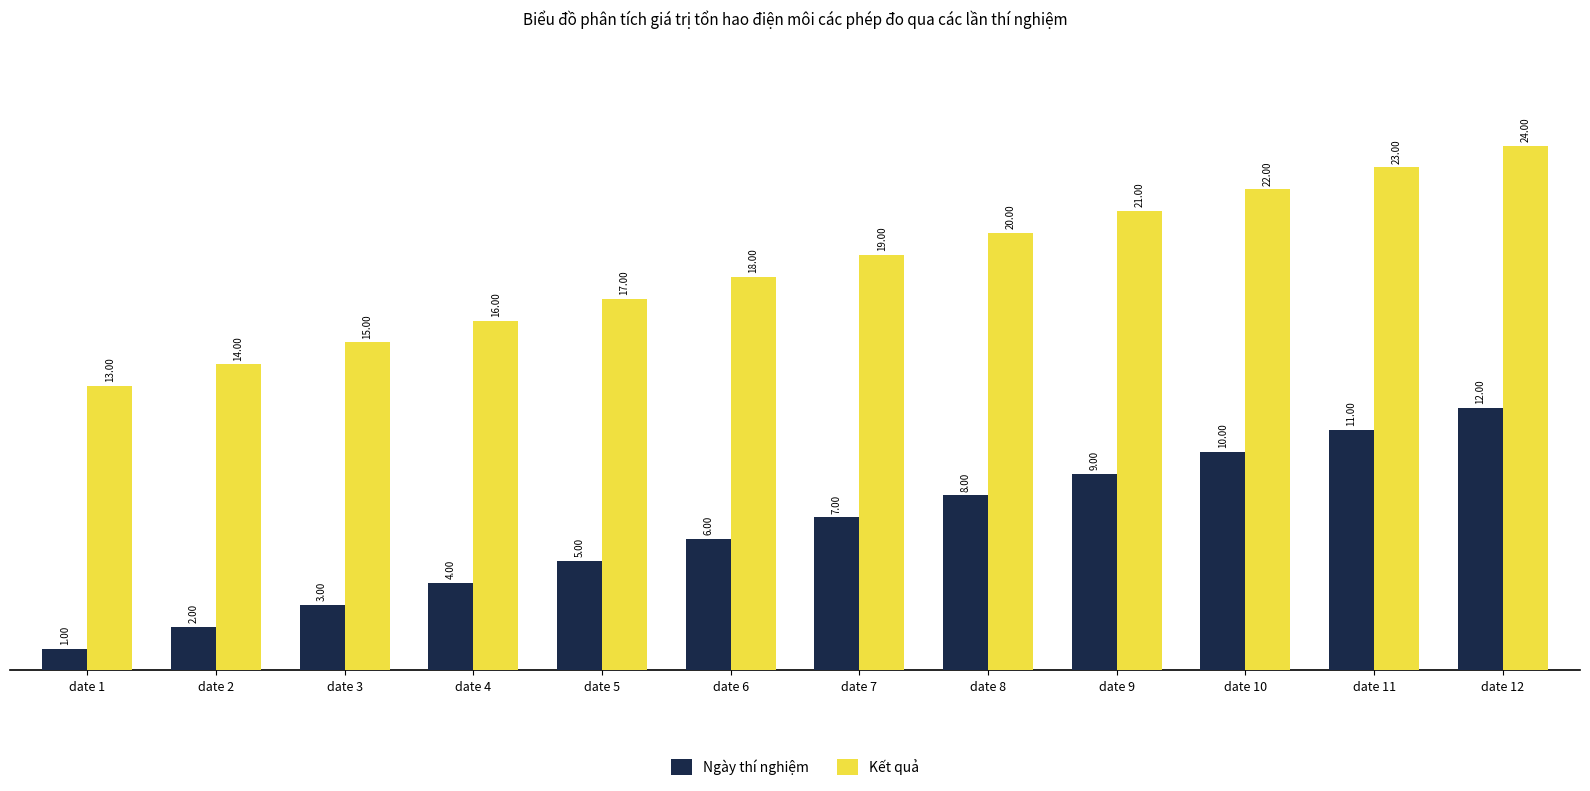

At date 4, list the series in order from smallest to largest.

Ngày thí nghiệm, Kết quả